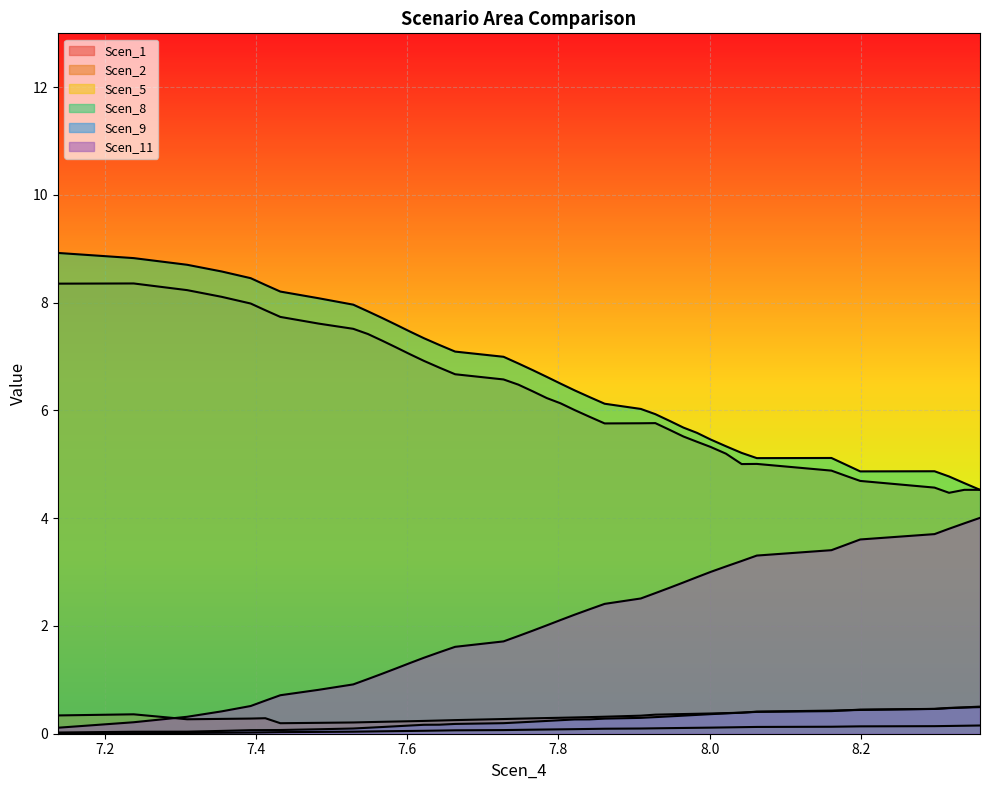

What is the greatest value displayed?

8.9